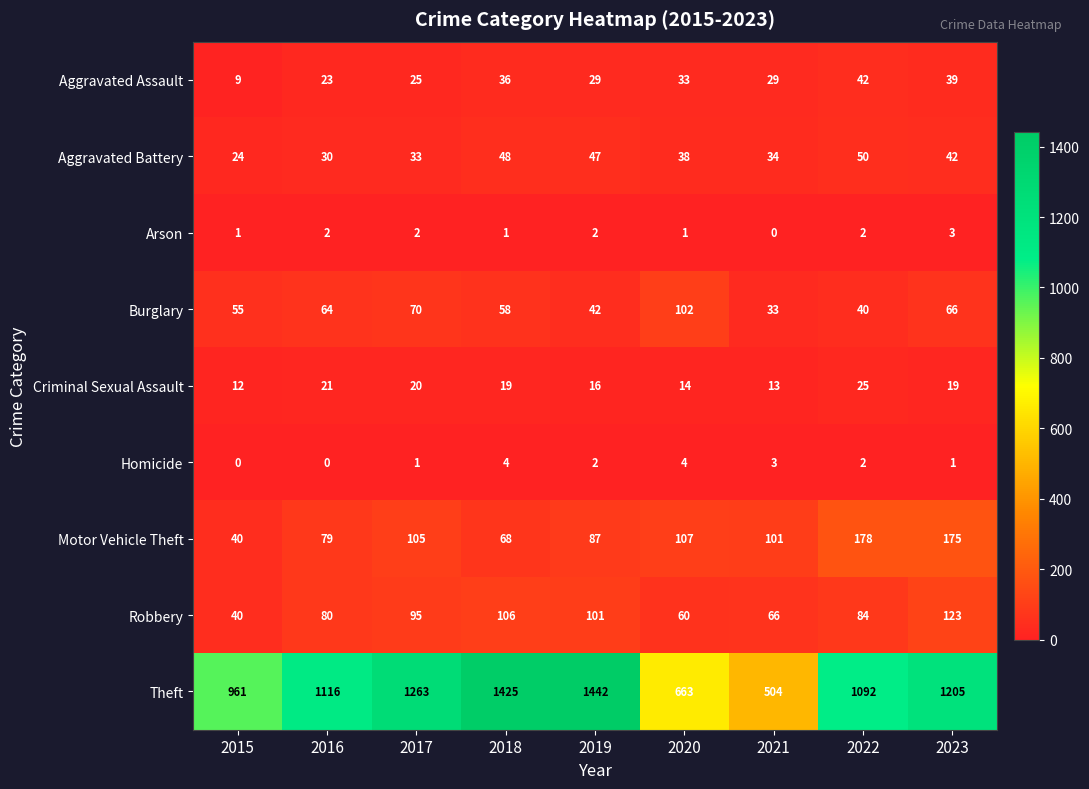

What is the difference between the maximum and minimum values in the Robbery series?

83